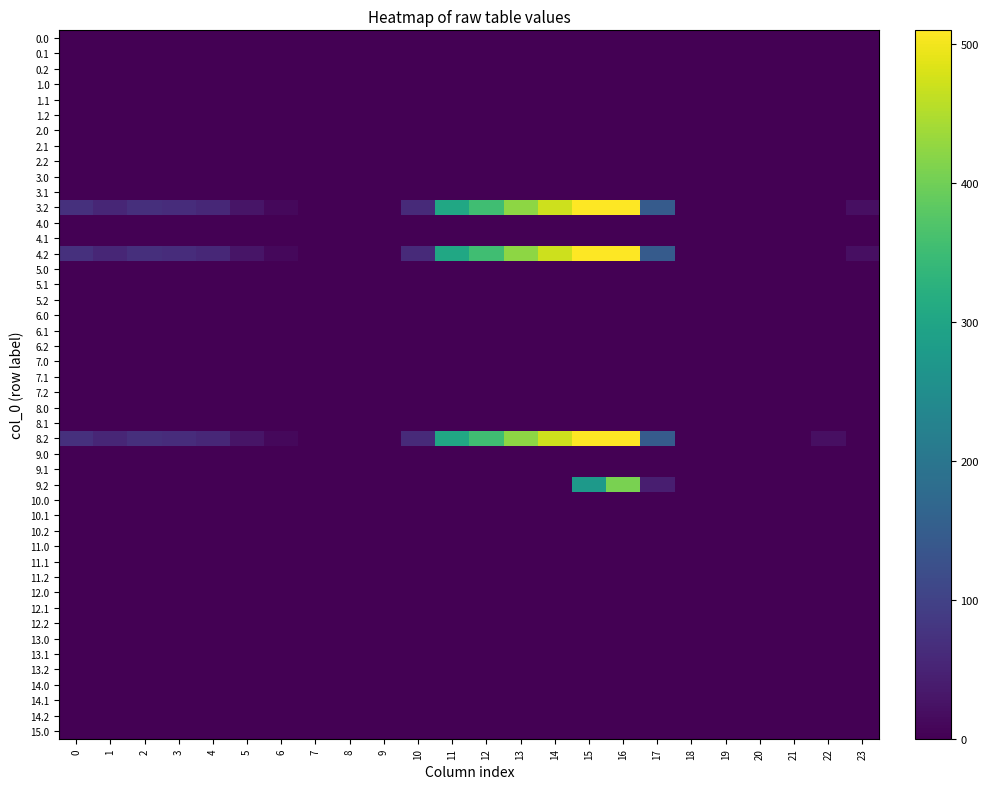

Reading left to right, list all the values displayed in this chart.

3.2: 0=70.1	1=55.7	2=68.5	3=64.0	4=57.4	5=28.0	6=11.8	7=0.0	8=0.0	9=0.0	10=60.4	11=303.6	12=354.2	13=423.4	14=470.4	15=508.8	16=509.6	17=145.4	18=0.0	19=0.0	20=0.0	21=0.0	22=0.0	23=21.2
4.2: 0=70.1	1=55.7	2=68.5	3=64.0	4=57.4	5=28.0	6=11.8	7=0.0	8=0.0	9=0.0	10=60.4	11=303.6	12=354.2	13=423.4	14=470.4	15=508.8	16=509.6	17=145.4	18=0.0	19=0.0	20=0.0	21=0.0	22=0.0	23=21.2
8.2: 0=70.1	1=55.7	2=68.5	3=64.0	4=57.4	5=28.0	6=11.8	7=0.0	8=0.0	9=0.0	10=60.4	11=303.6	12=354.2	13=423.4	14=470.4	15=508.8	16=509.6	17=145.4	18=0.0	19=0.0	20=0.0	21=0.0	22=21.2	23=0.0
9.2: 0=0.0	1=0.0	2=0.0	3=0.0	4=0.0	5=0.0	6=0.0	7=0.0	8=0.0	9=0.0	10=0.0	11=0.0	12=0.0	13=0.0	14=0.0	15=275.5	16=407.6	17=43.4	18=0.0	19=0.0	20=0.0	21=0.0	22=0.0	23=0.0